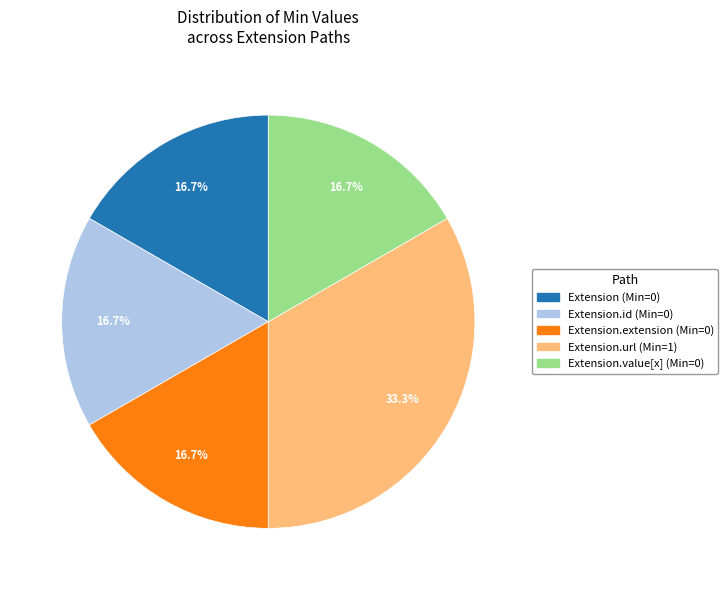

Is there a majority slice in this chart?

No